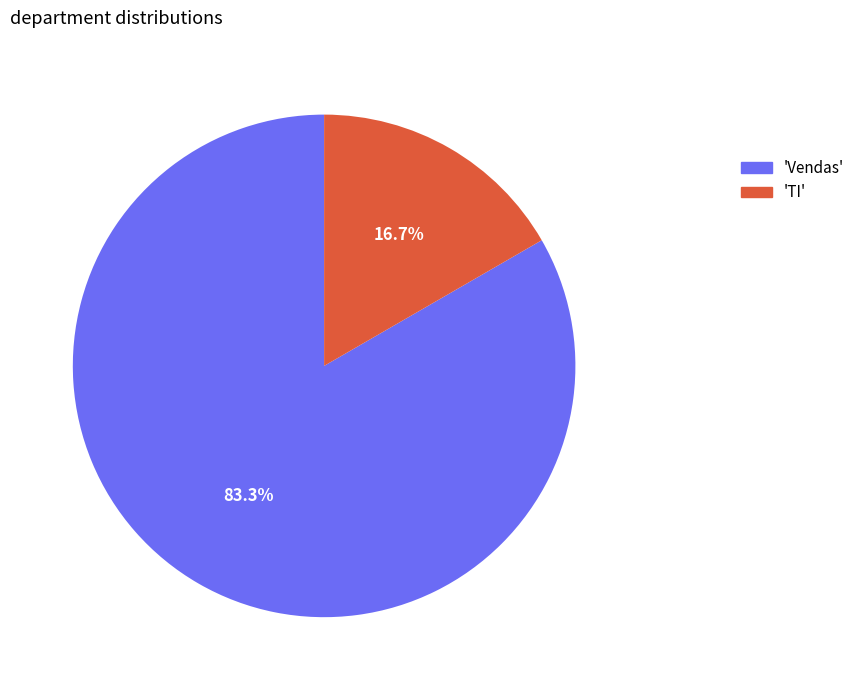

To the nearest percent, what is the difference between the largest and smallest slice percentages?

67%